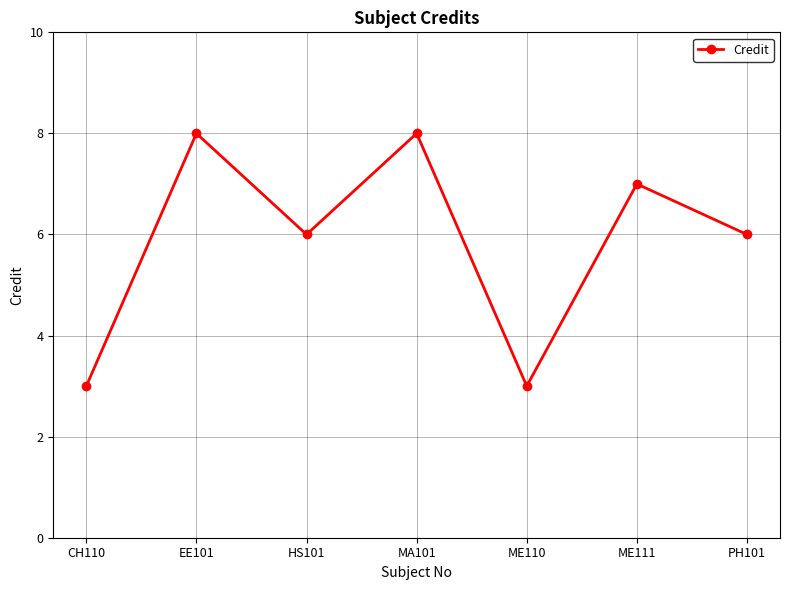

What is the label of the 7th point from the left?

PH101